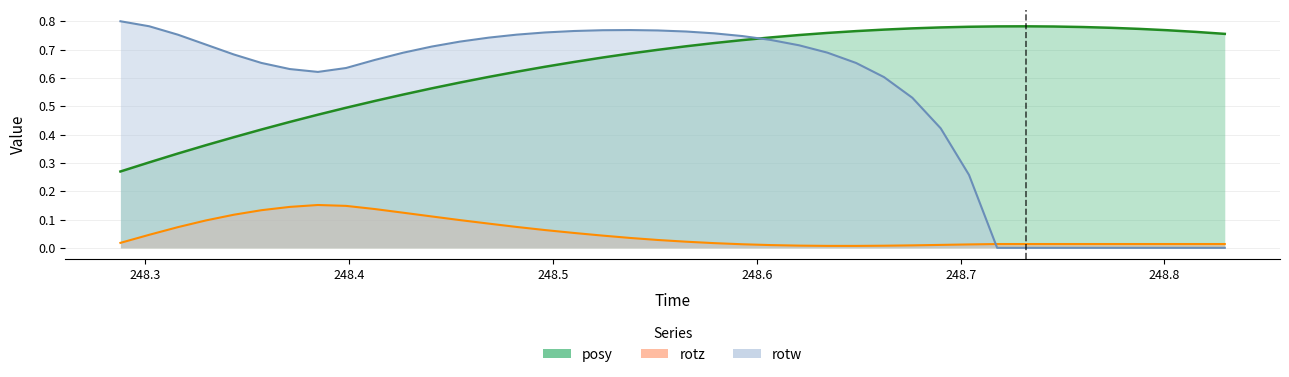

What is the label of the 3rd point from the right?

248.8014